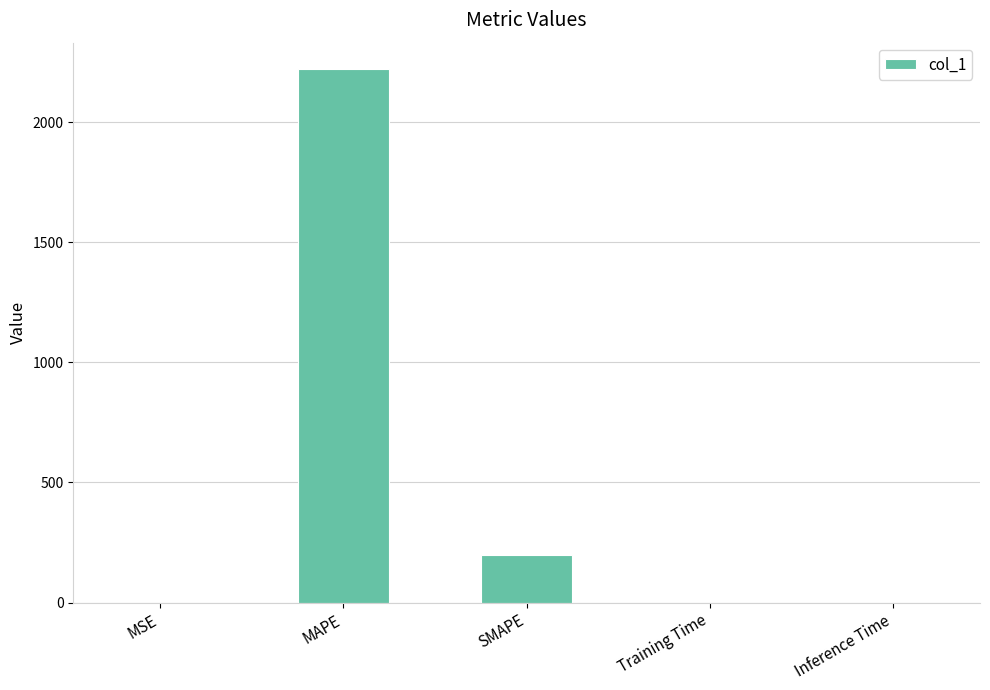

Is it true that the value at Training Time is 0.0?

True